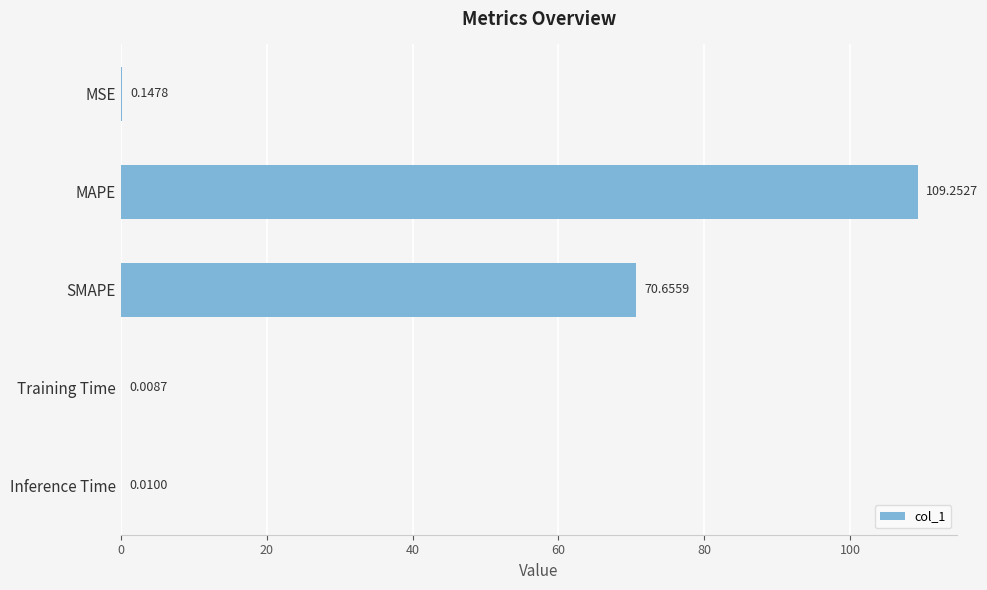

What is the ratio of the value at SMAPE to the value at MAPE?

0.6